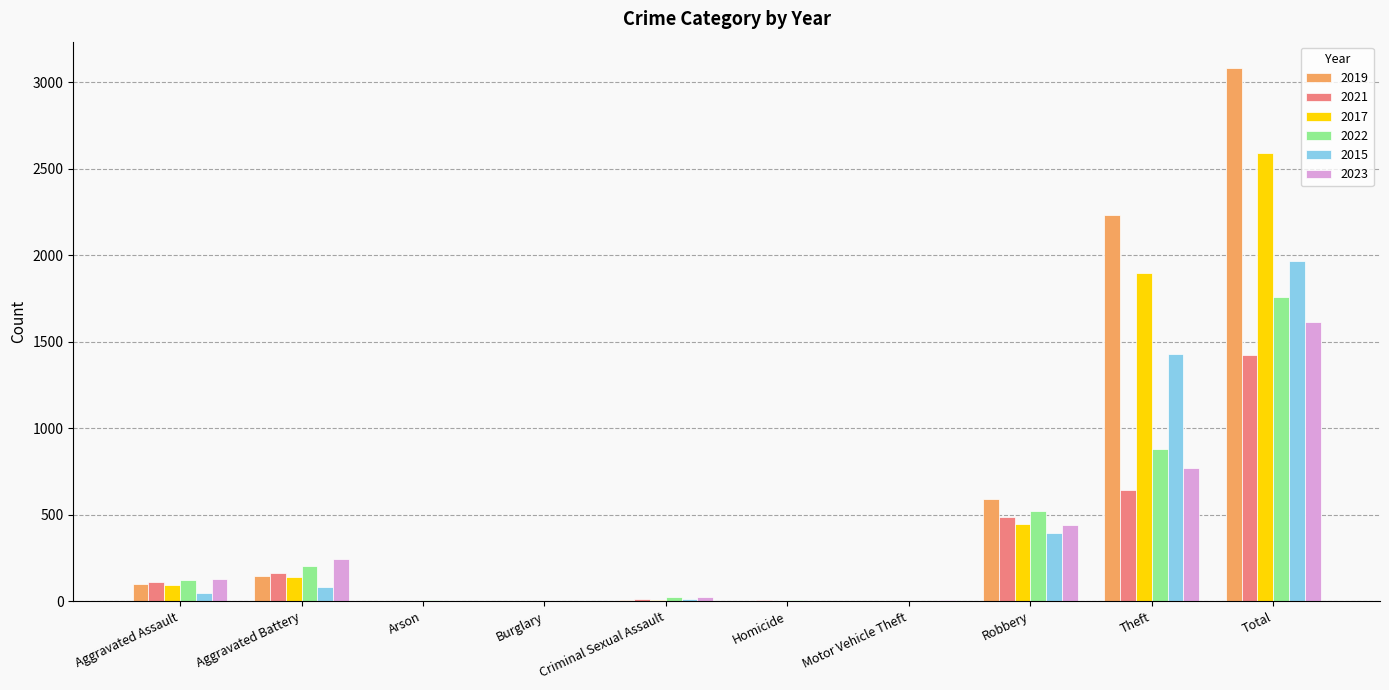

Is the value of 2023 at Theft greater than the value of 2015 at Arson?

Yes